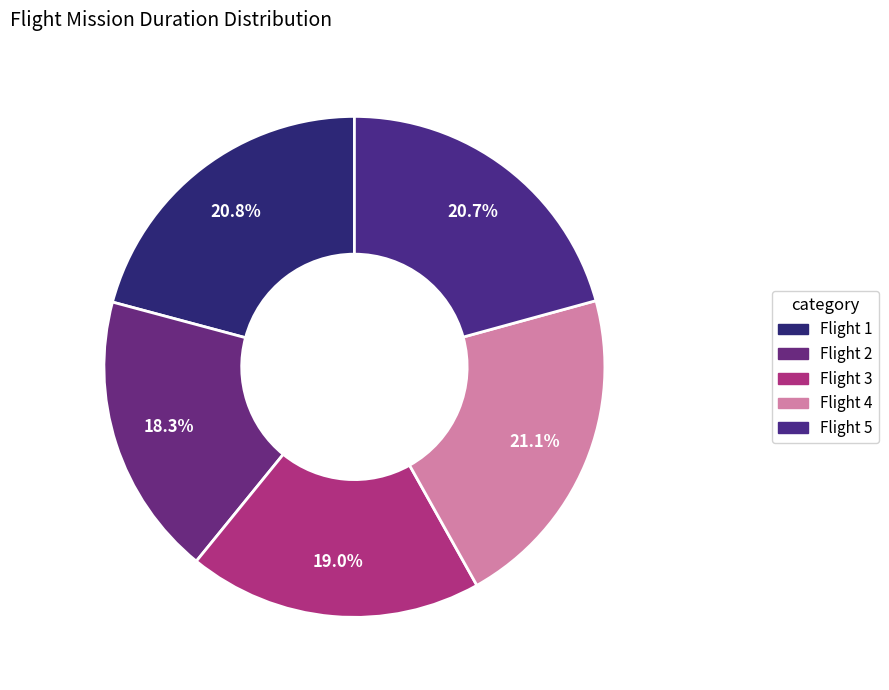

Rank the categories by value from lowest to highest.

Flight 2, Flight 3, Flight 5, Flight 1, Flight 4